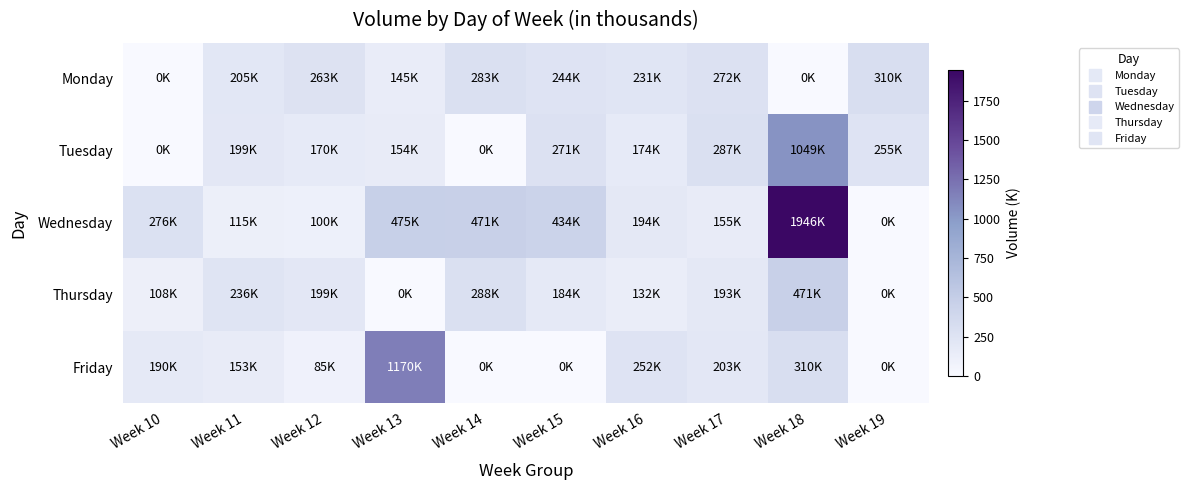

At how many categories does at least one series exceed 279?

6